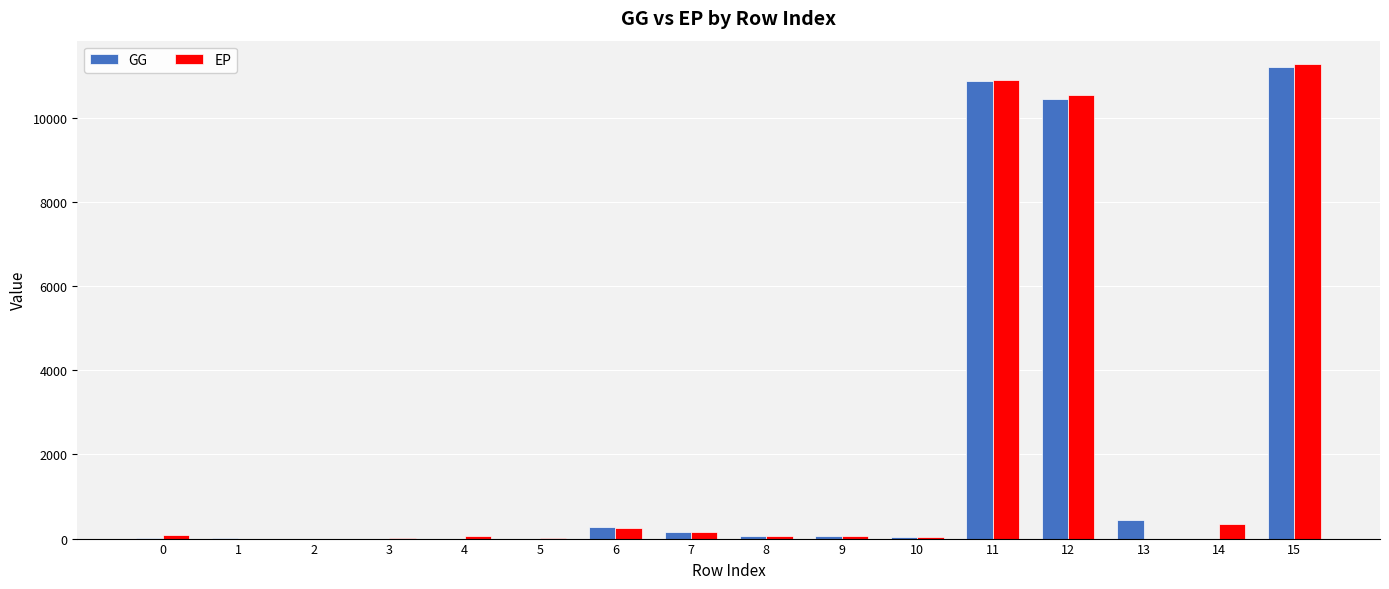

How many categories are shown in the chart?

16